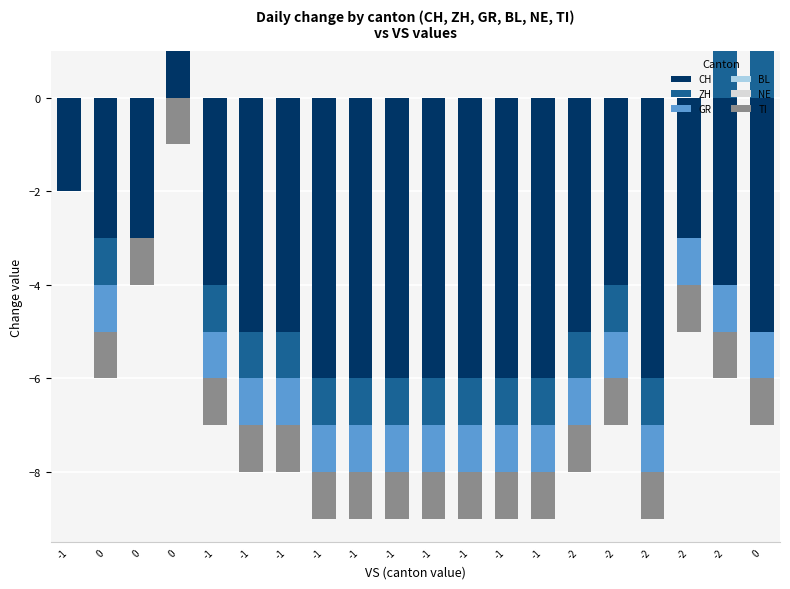

At how many categories does at least one series exceed 0?

3